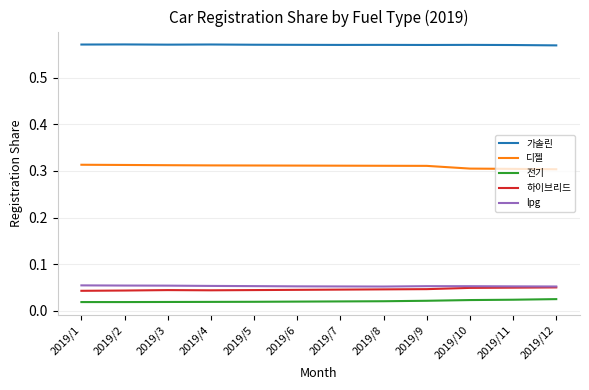

How many series are shown in this chart?

5